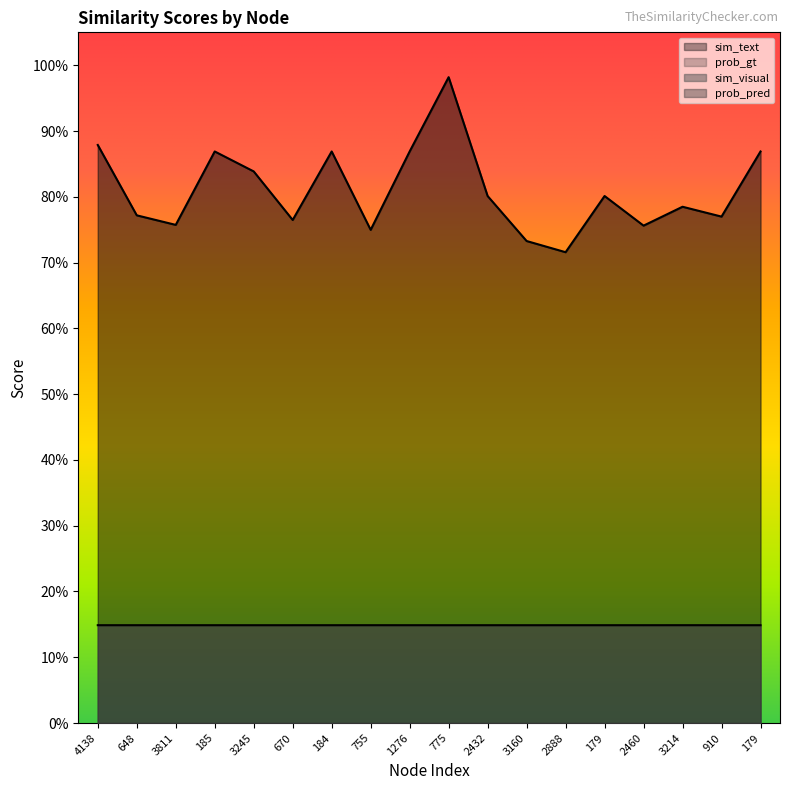

True or false: sim_text has a value of 0.8 at 3214.

True